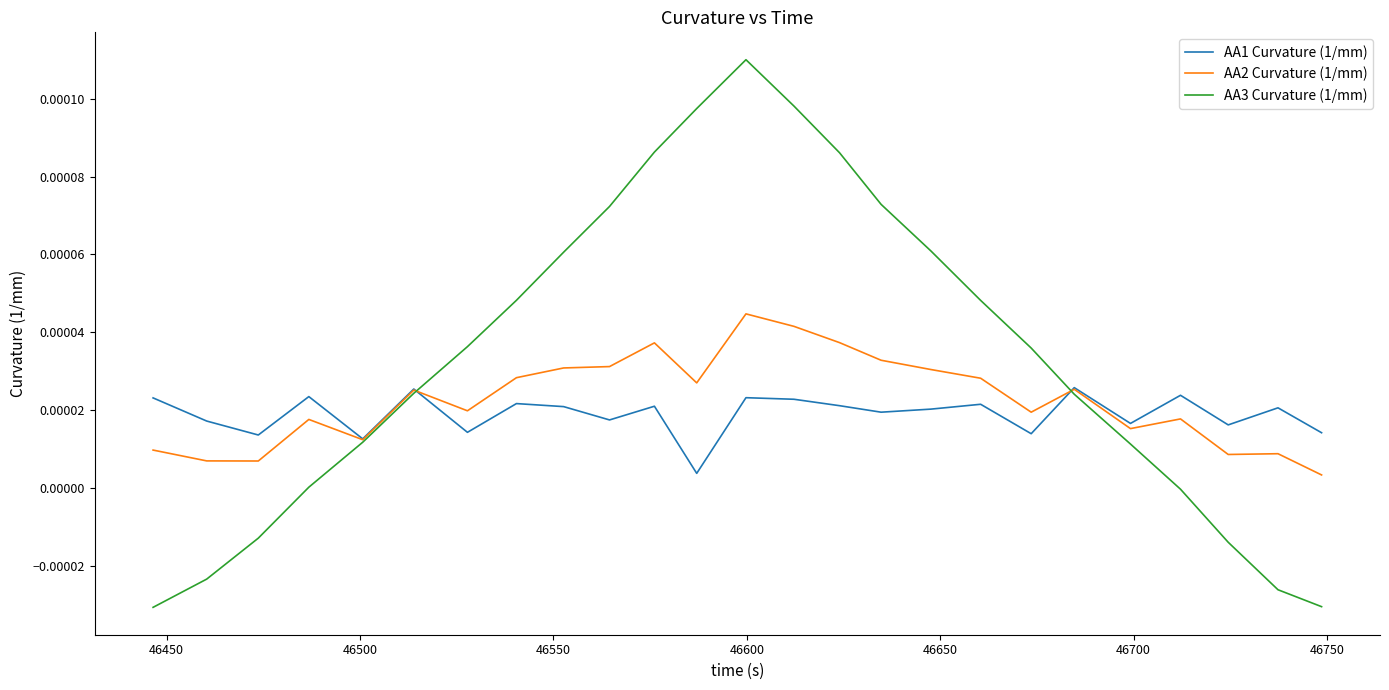

How many series are shown in this chart?

3